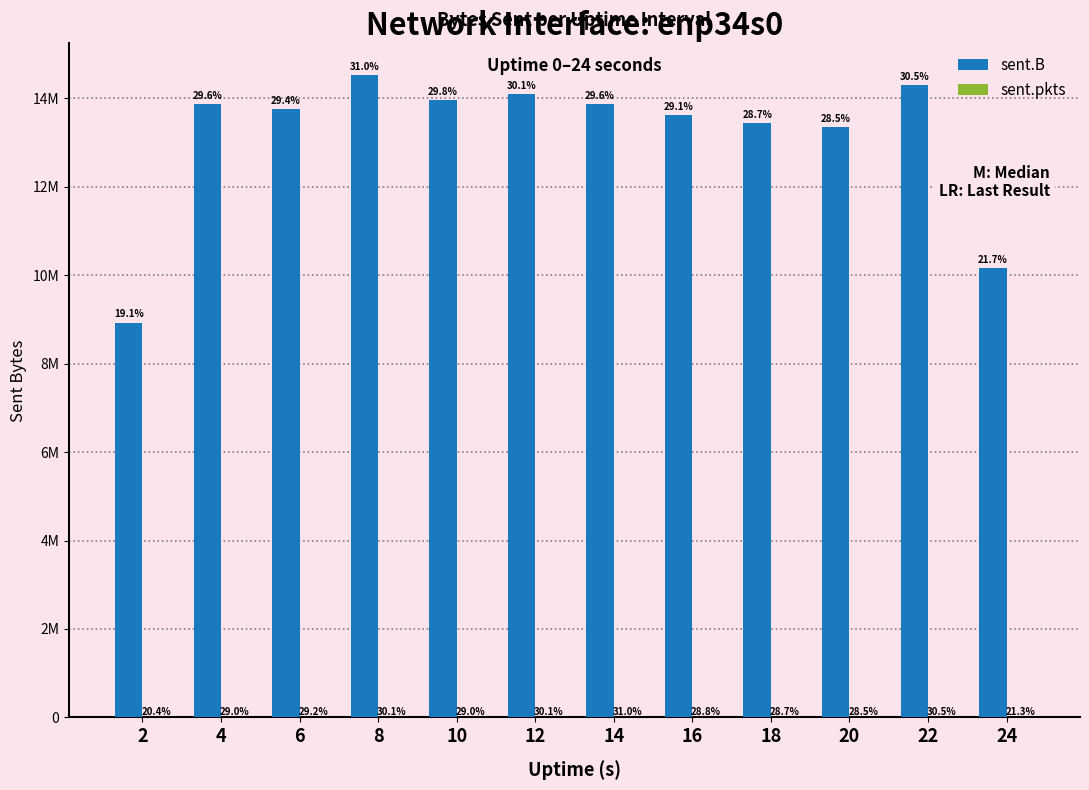

Does the chart contain stacked bars?

No